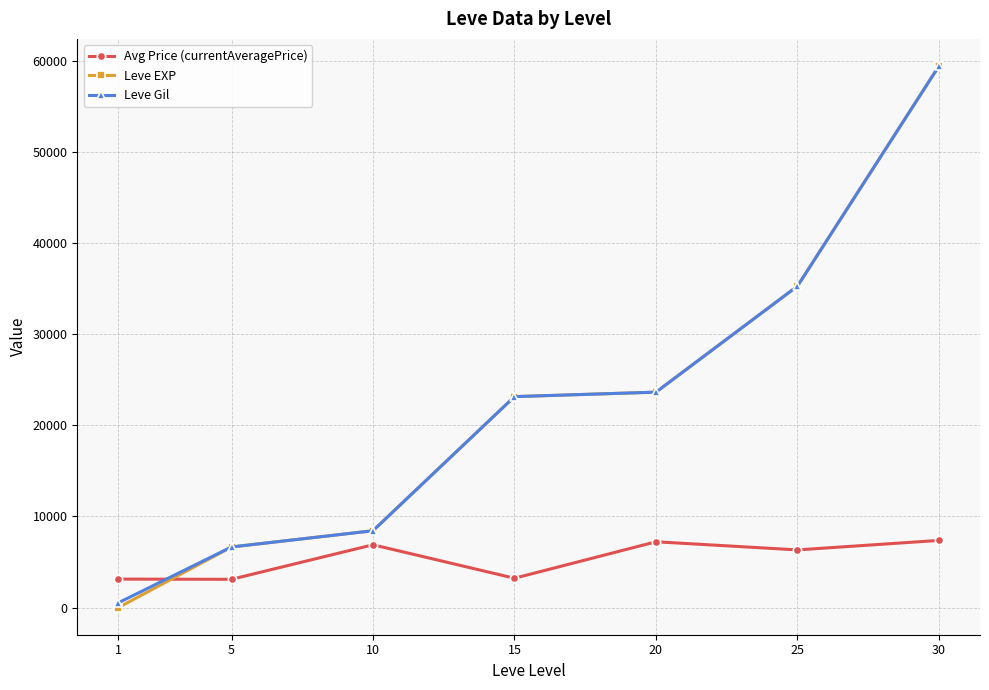

Is the value of Leve Gil at 25 greater than the value of Avg Price (currentAveragePrice) at 25?

Yes